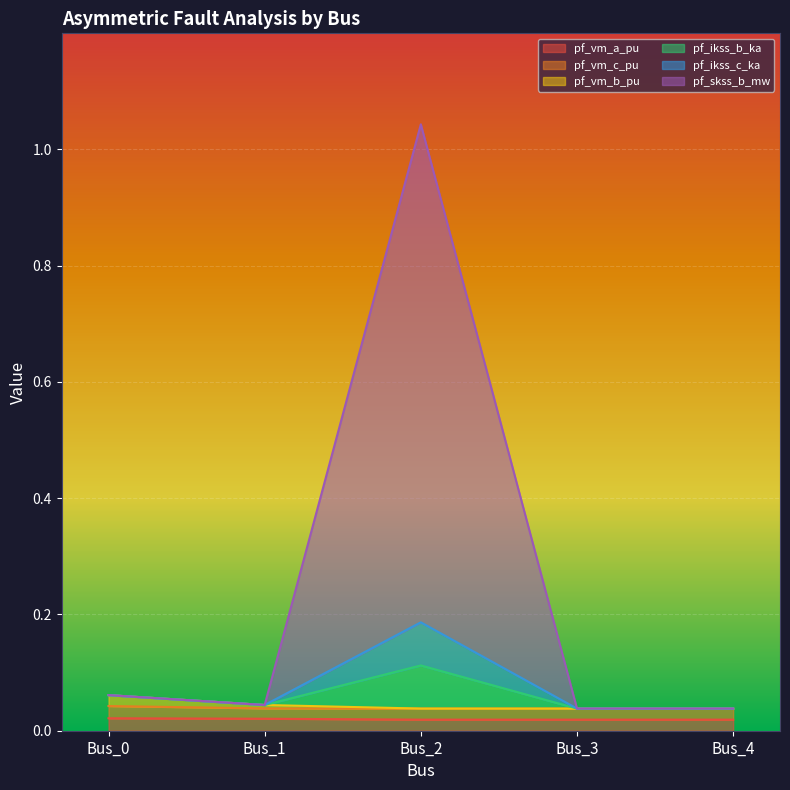

Is the value of pf_ikss_b_ka at Bus_0 greater than the value of pf_ikss_c_ka at Bus_2?

No